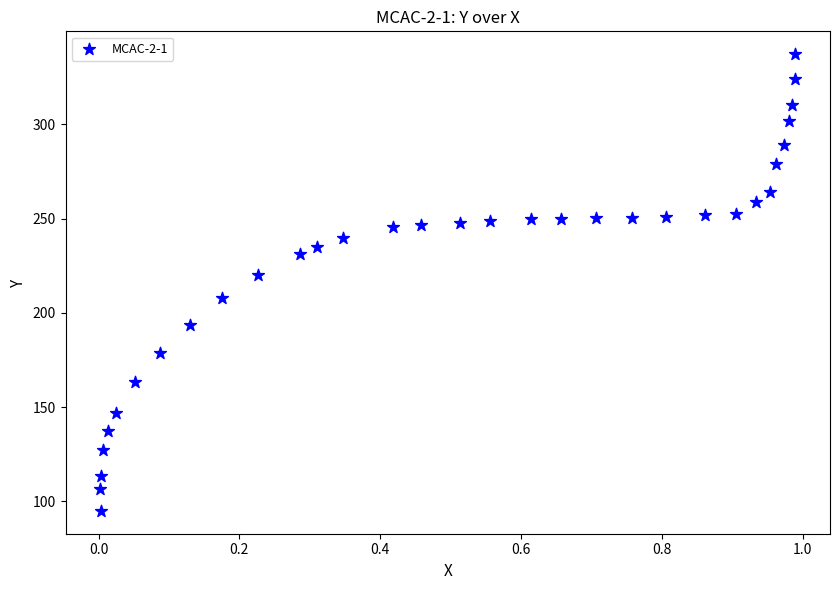

What is the range of Y values (max minus min)?

242.3